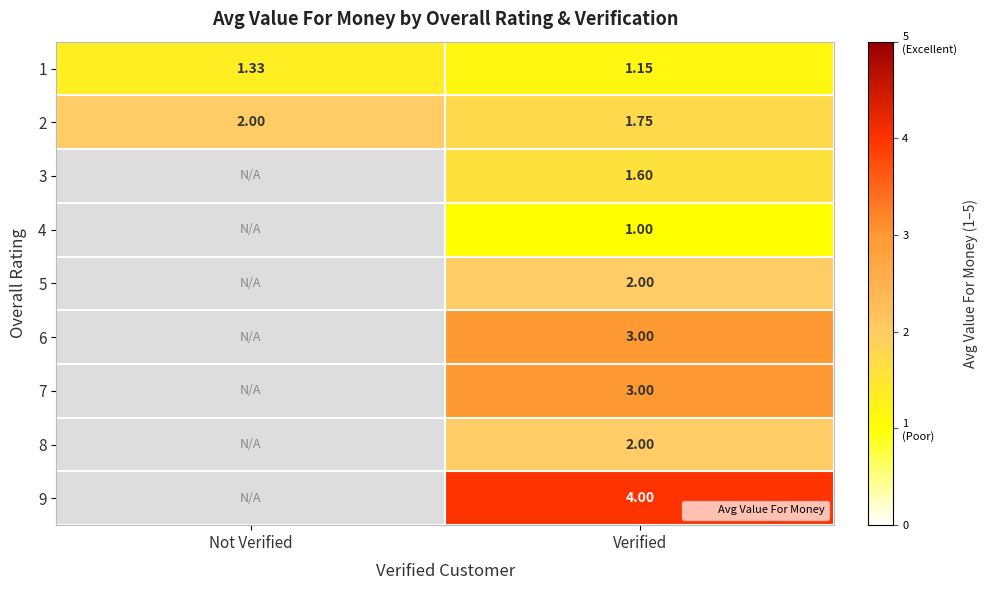

What is the total value across all series at Verified?

19.5